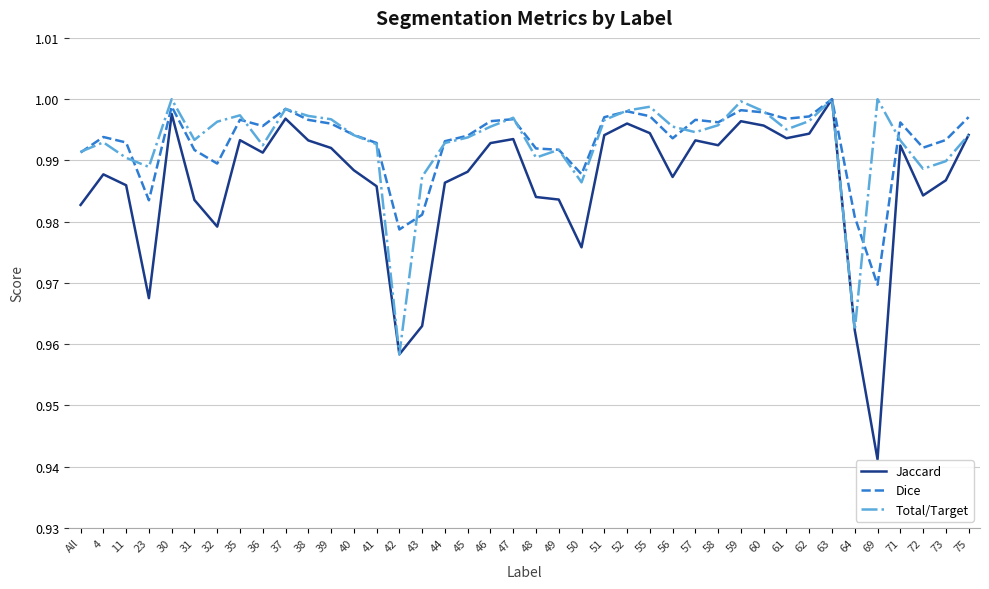

What is the difference between the maximum and minimum values in the Jaccard series?

0.1